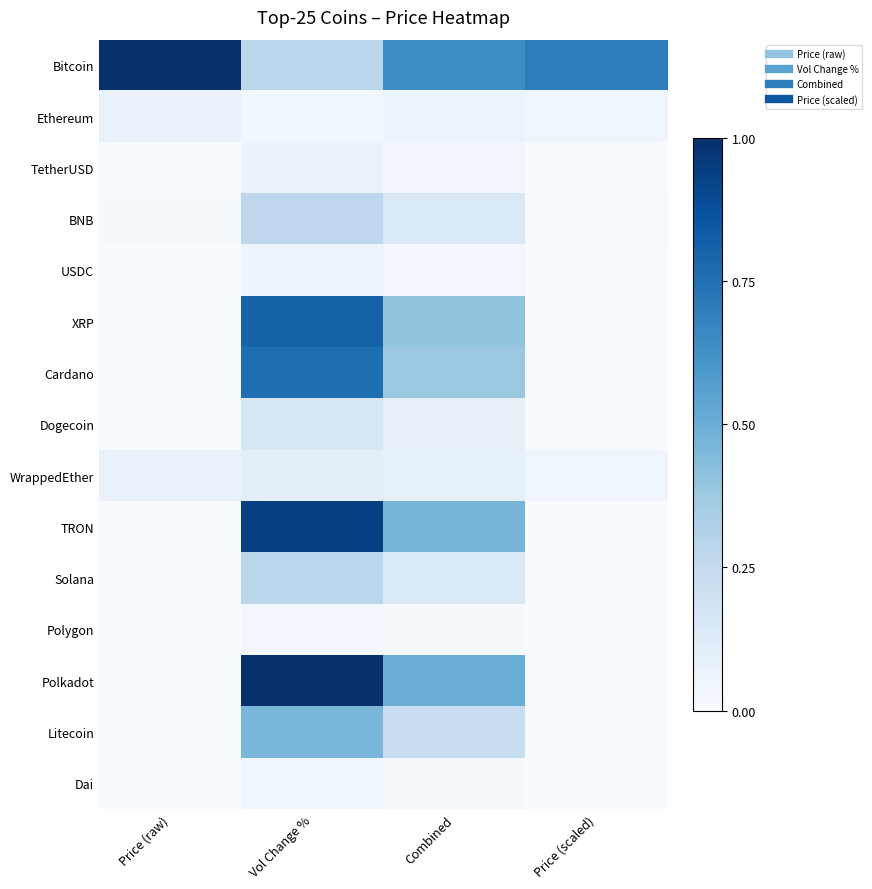

At how many categories does at least one series exceed 0?

4